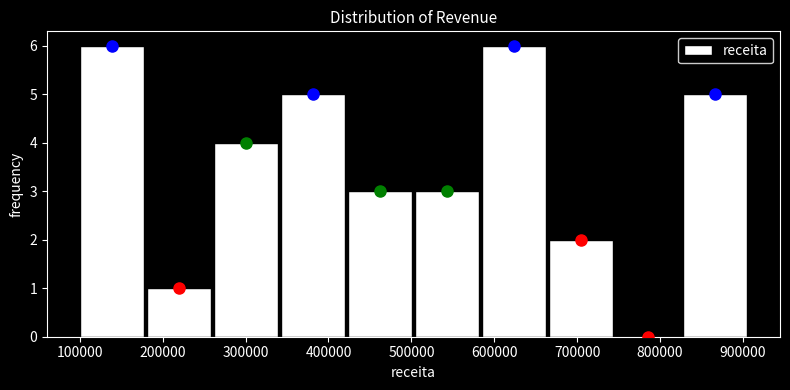

Reading left to right, list every bar in this chart as the range it spans on the x-axis followed by its height. Neither the bar edges nor the heights are printed on the chart, so give them approximately, as read against the axes.

100000 to 180000: 6
180000 to 260000: 1
260000 to 340000: 4
340000 to 420000: 5
420000 to 500000: 3
500000 to 580000: 3
580000 to 660000: 6
660000 to 740000: 2
740000 to 830000: 0
830000 to 910000: 5